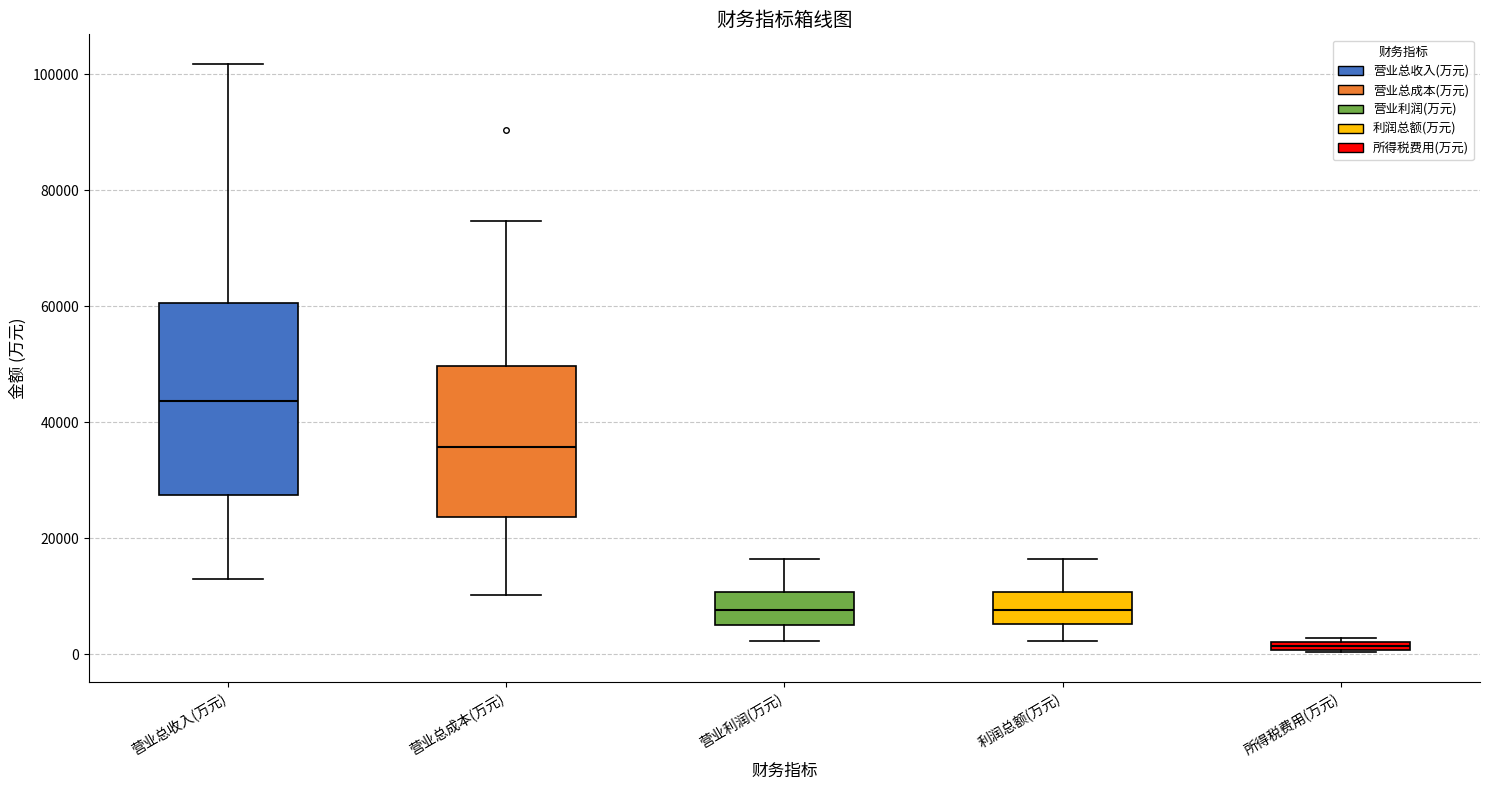

Which box's median line is the highest?

营业总收入(万元)